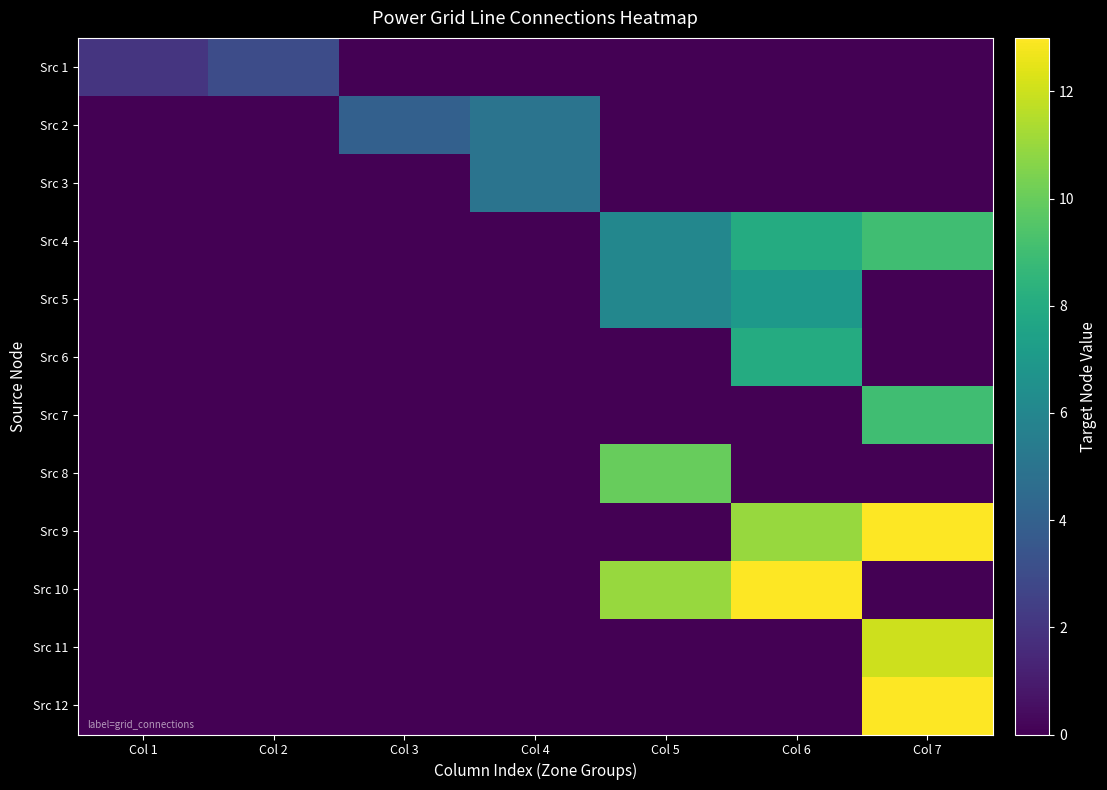

What is the difference between the highest and lowest values at Col 6?

13